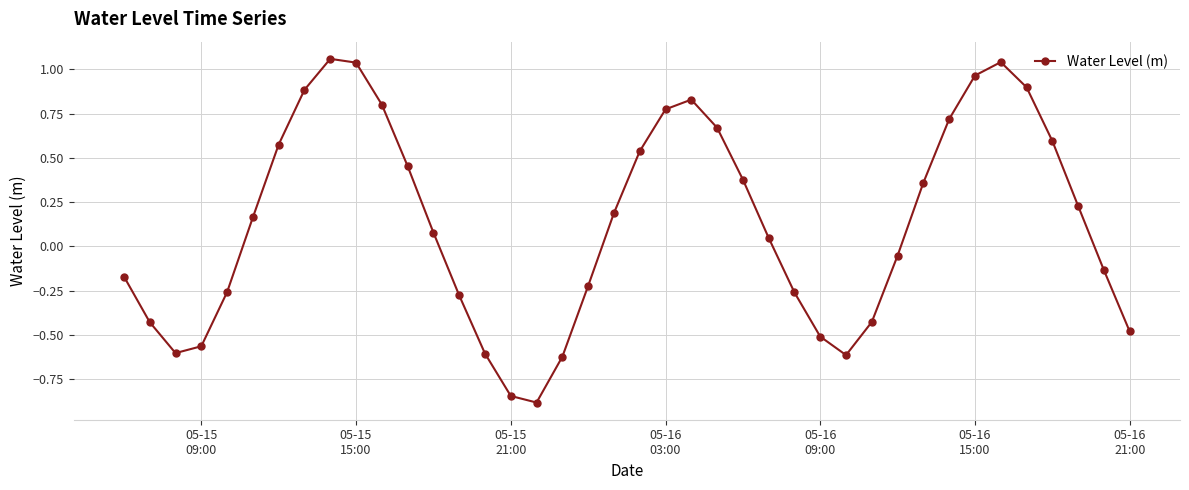

What is the sum of all values?

5.3